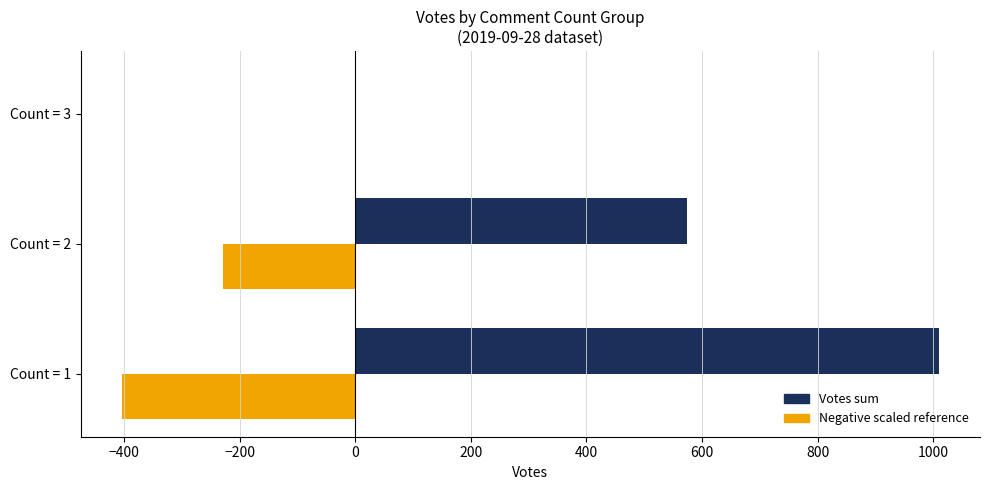

What is the total value across all series at Count = 1?

606.0